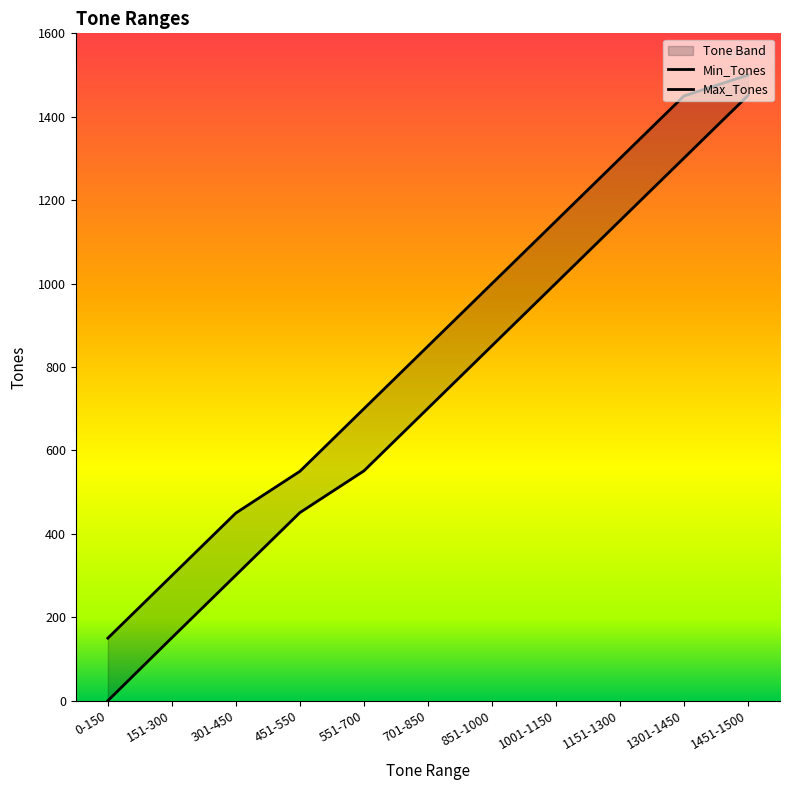

What is the label of the 1st point from the left?

0-150